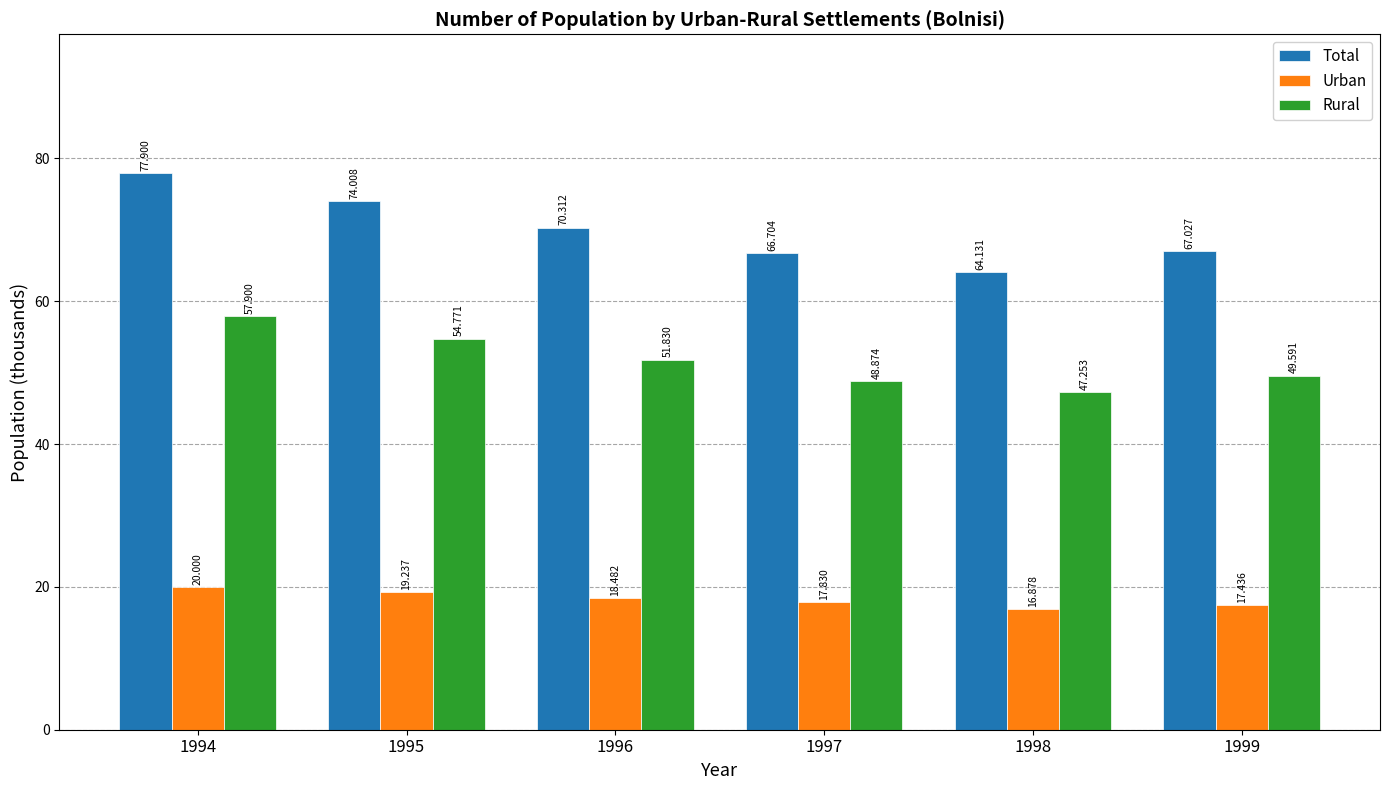

Rank the series by their maximum value, from lowest to highest.

Urban, Rural, Total